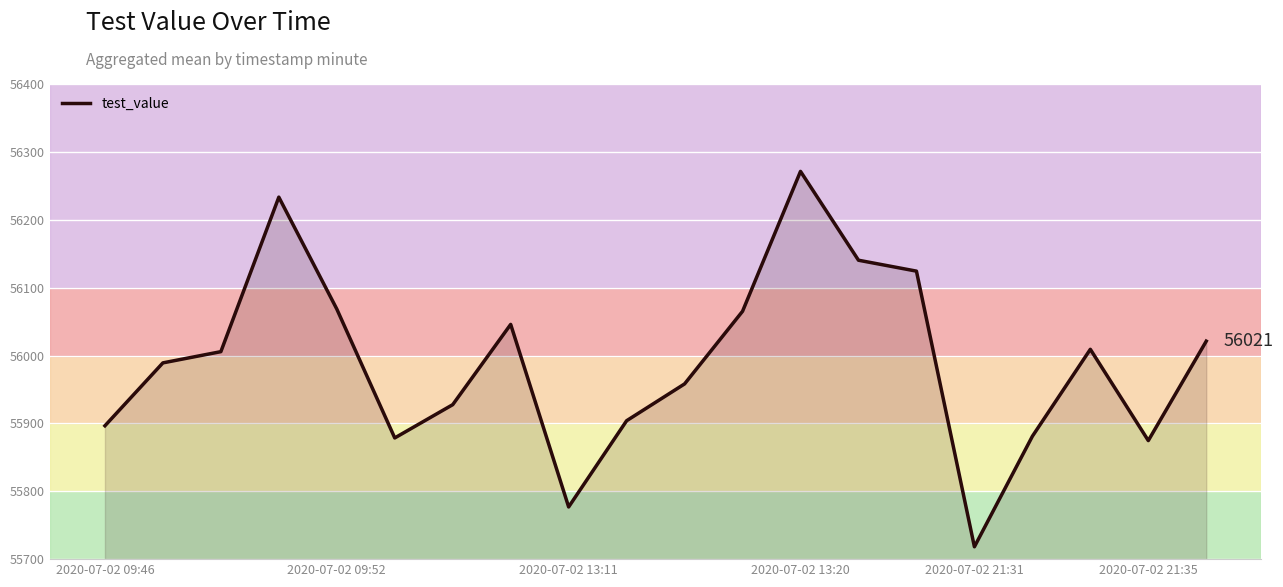

What is the difference between the maximum and minimum values?

553.1